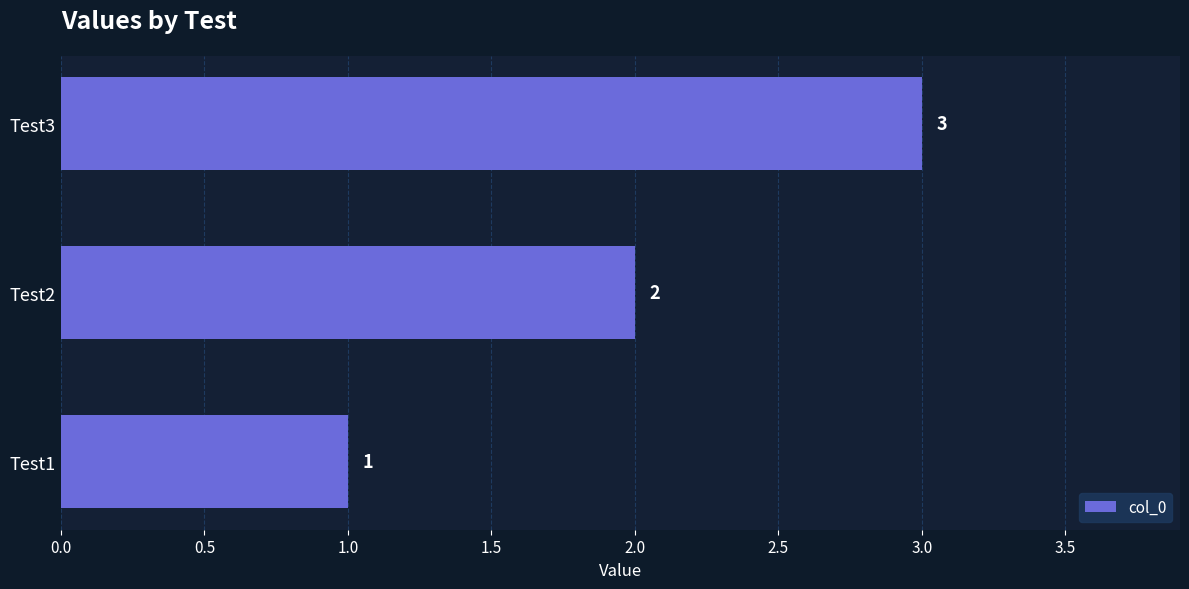

The value at Test1 is 1. True or false?

True